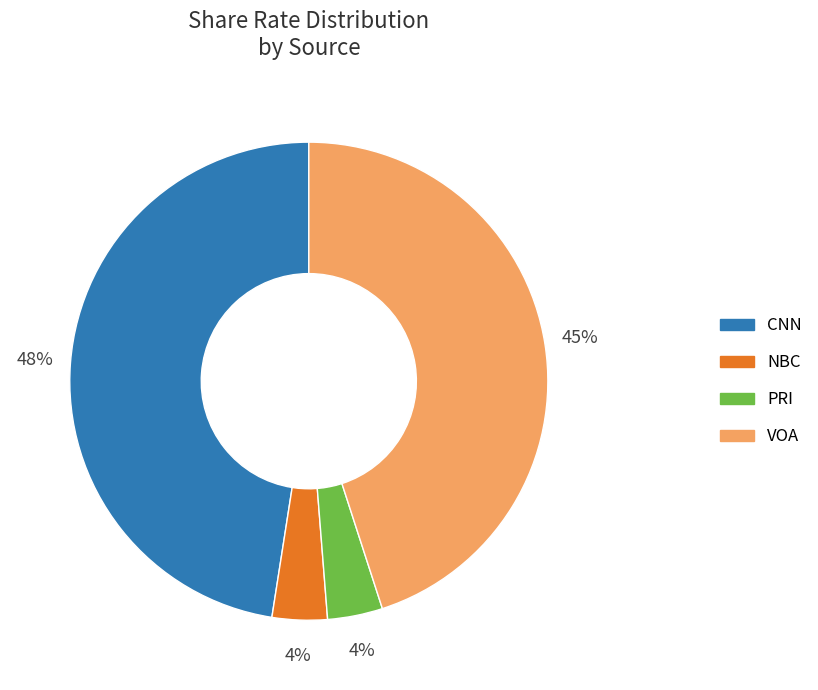

To the nearest percent, what is the average slice percentage?

25%